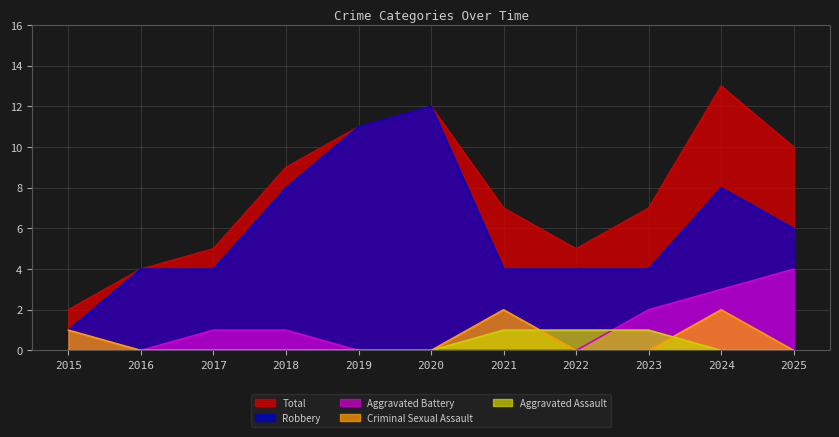

True or false: Criminal Sexual Assault and Total cross at least once.

False